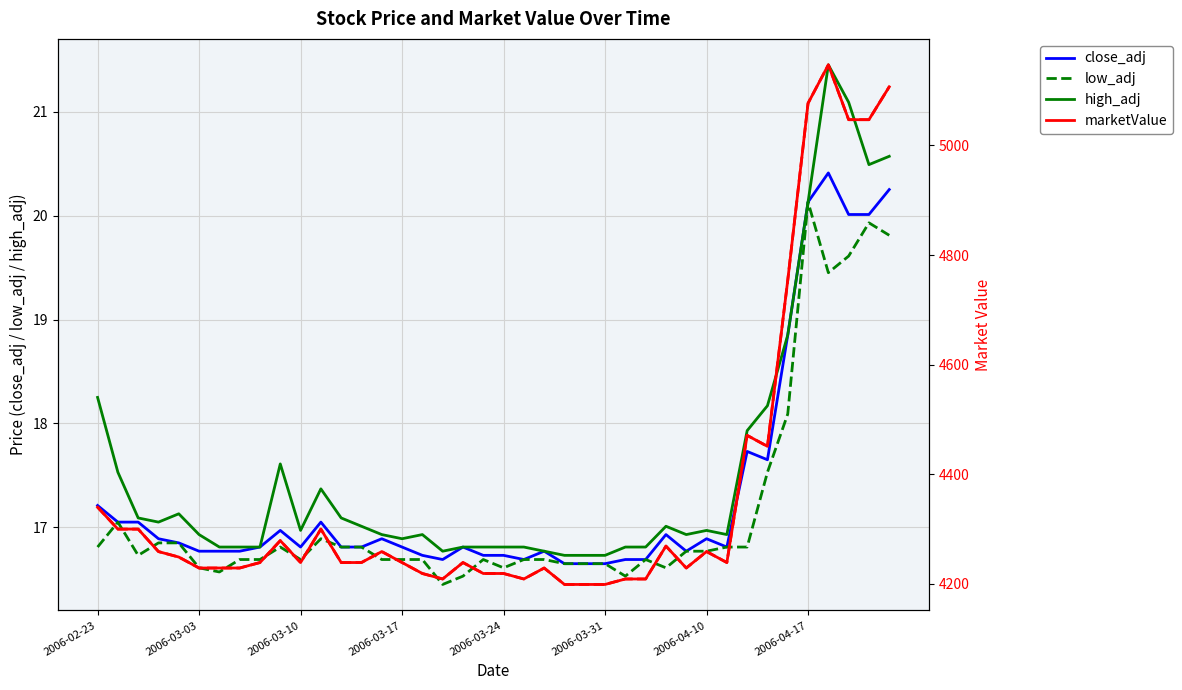

In close_adj, how many points are higher than both neighbors (excluding endpoints)?

9